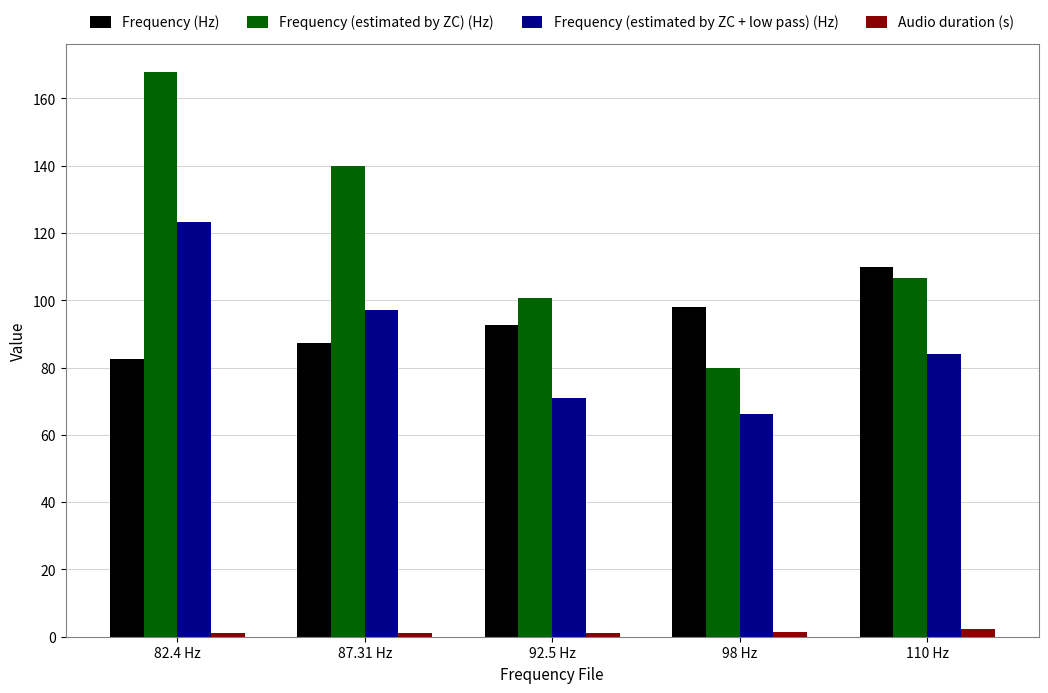

What is the label of the 2nd bar from the left?

87.31 Hz